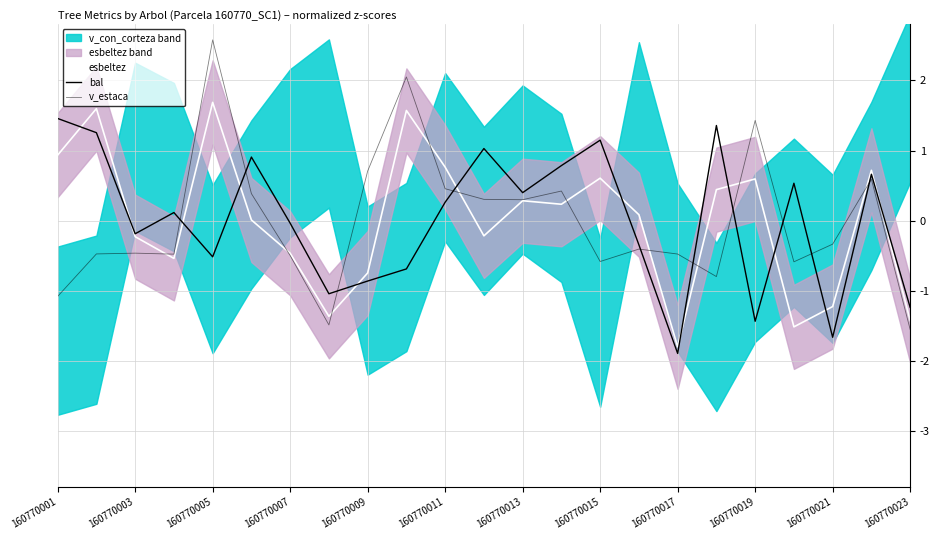

How many values in esbeltez are above zero?

13